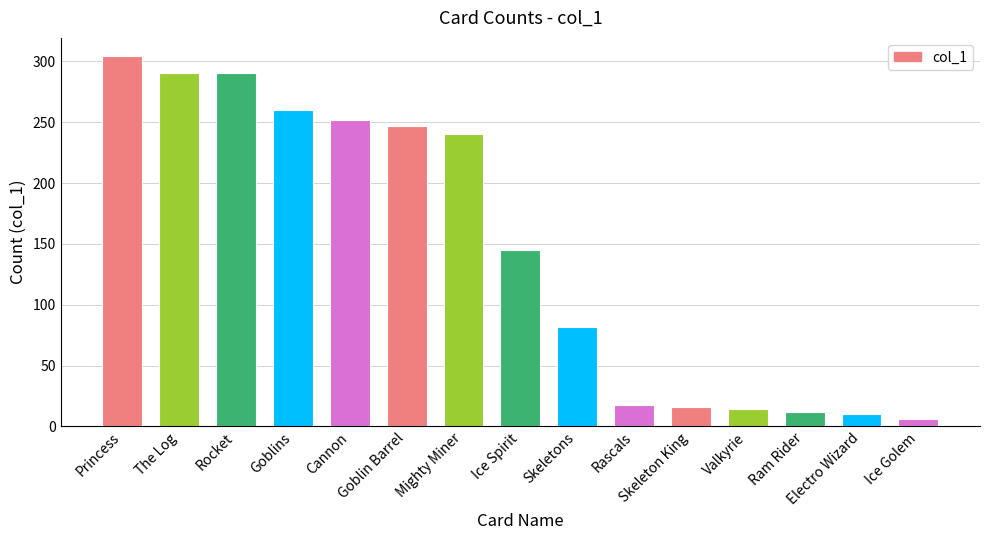

Reading right to left, transcribe all the data shown in this chart.

Ice Golem=6	Electro Wizard=10	Ram Rider=12	Valkyrie=14	Skeleton King=16	Rascals=18	Skeletons=82	Ice Spirit=145	Mighty Miner=240	Goblin Barrel=247	Cannon=252	Goblins=260	Rocket=290	The Log=290	Princess=304